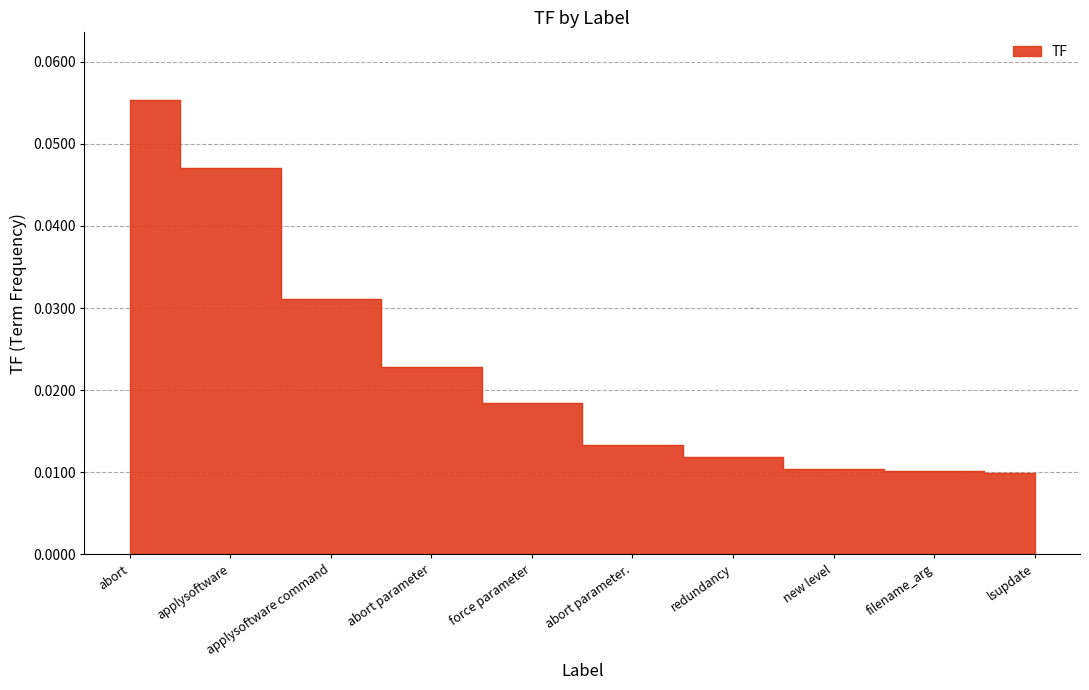

What is the sum of the values at abort parameter and applysoftware command?

0.1